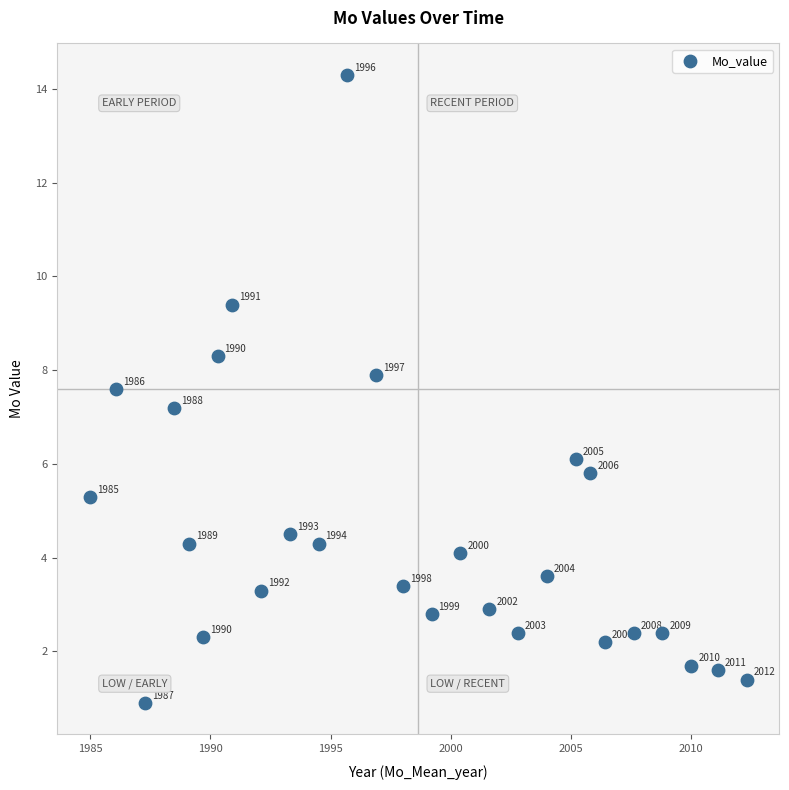

What Y value in the scatter plot is closest to 7?

7.2